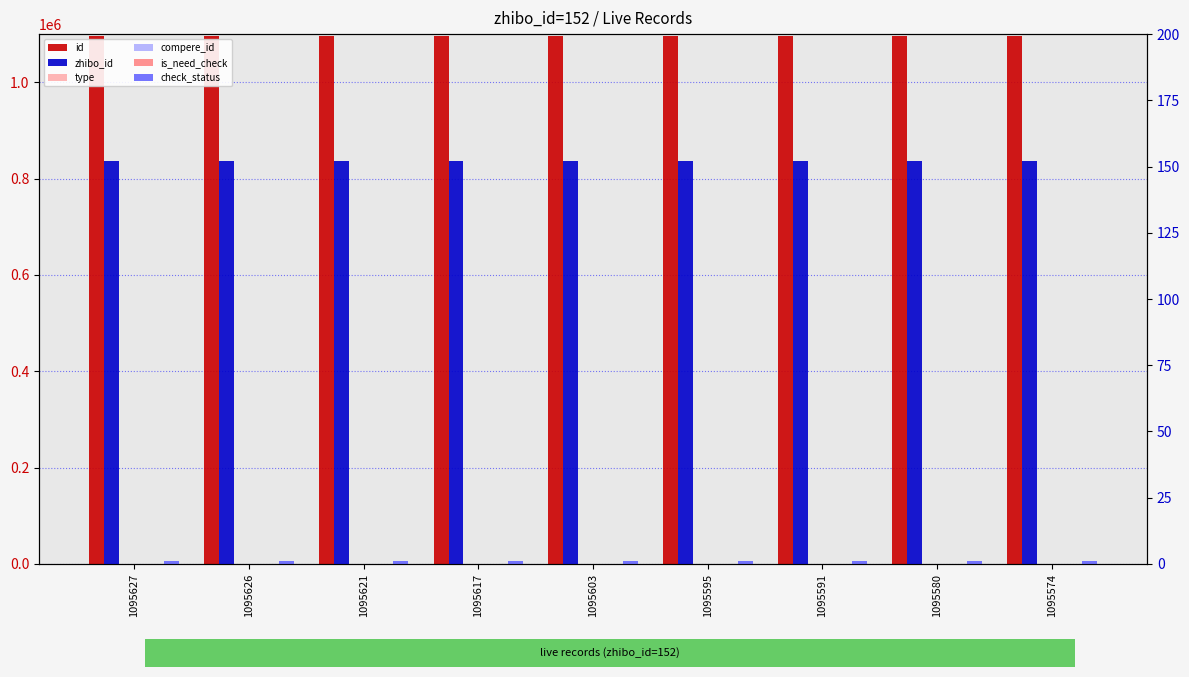

What is the sum of the id values at 1095591 and 1095595?

2191186